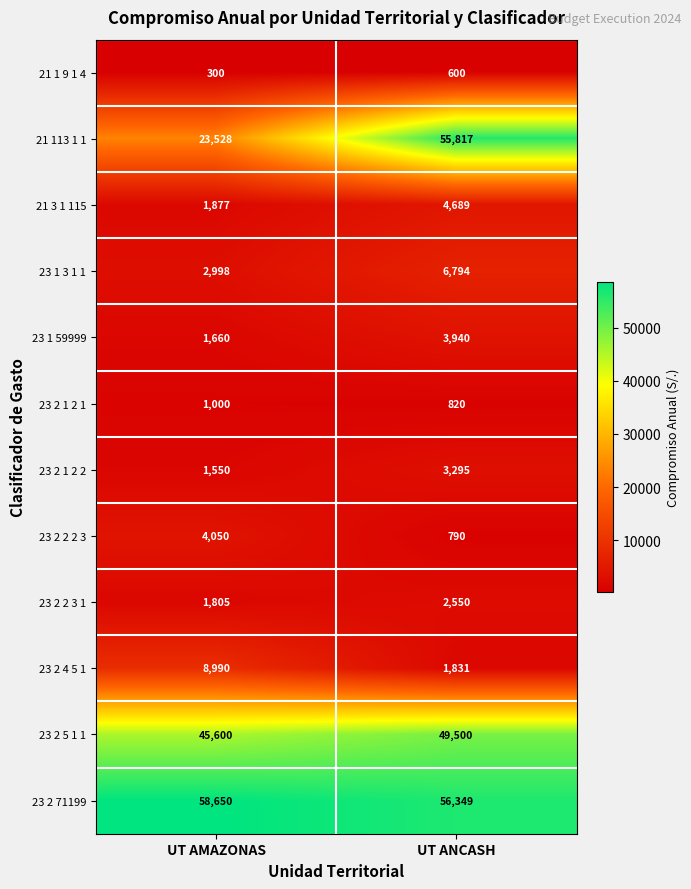

Reading left to right, what are all the values shown in this chart?

21 1 9 1 4: 300	600
21 113 1 1: 23528	55817
21 3 1 115: 1877	4689
23 1 3 1 1: 2998	6794
23 1 59999: 1660	3940
23 2 1 2 1: 1000	820
23 2 1 2 2: 1550	3295
23 2 2 2 3: 4050	790
23 2 2 3 1: 1805	2550
23 2 4 5 1: 8990	1831
23 2 5 1 1: 45600	49500
23 2 71199: 58650	56349